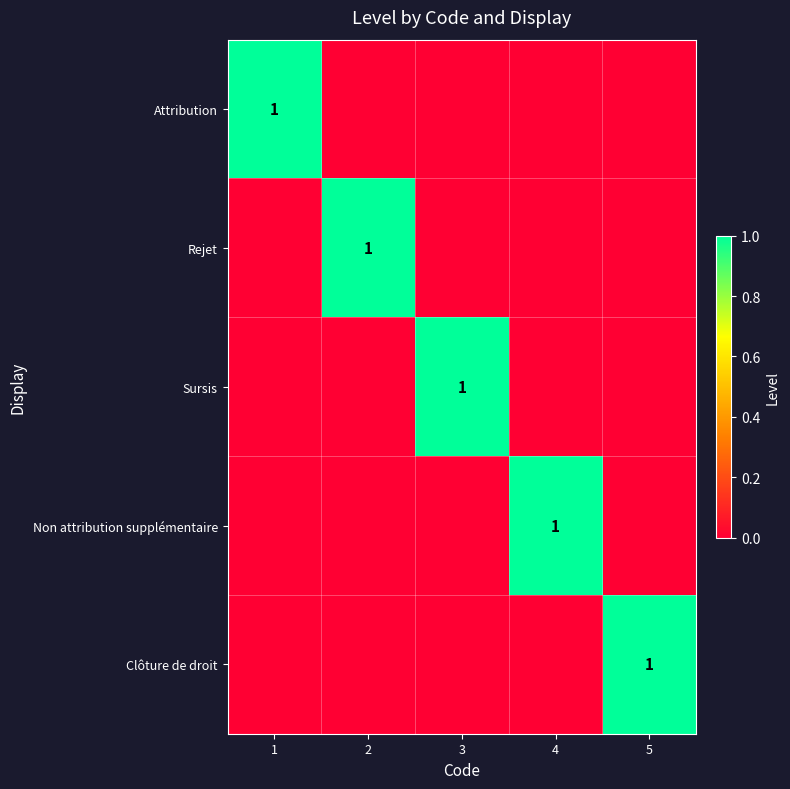

The Non attribution supplémentaire series shows 1 at 4. True or false?

True